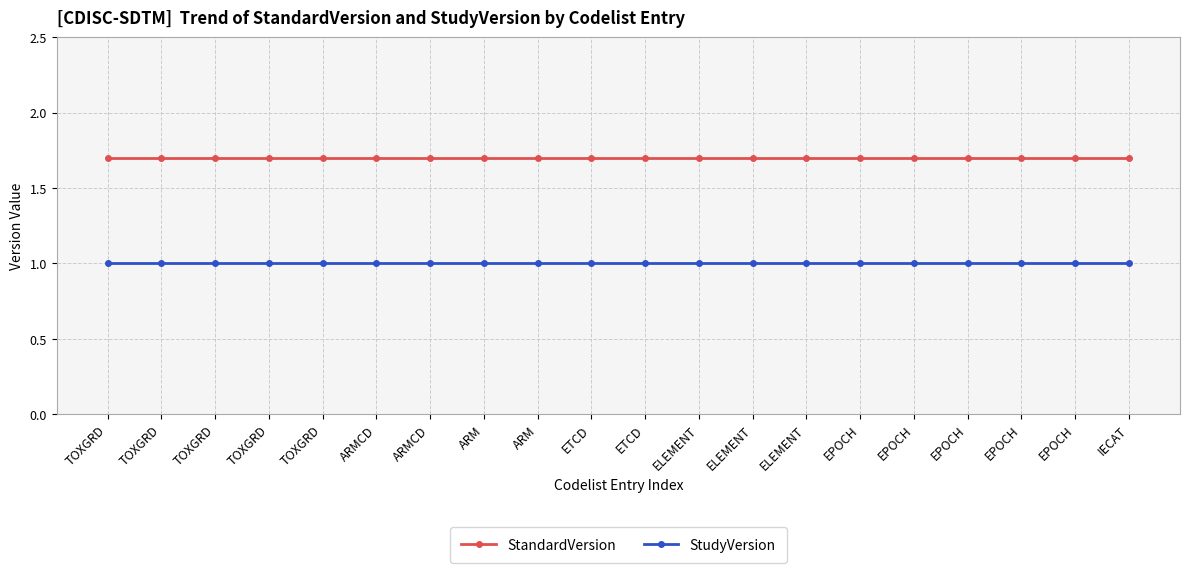

Does the chart have visible grid lines?

Yes